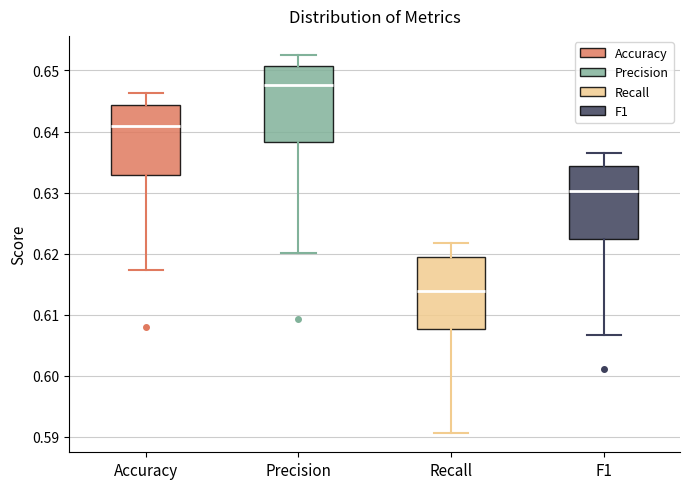

Where does the lower whisker of the box for Recall end on the y-axis? The values are not printed on the chart, so give them approximately, as read against the axis.

0.591